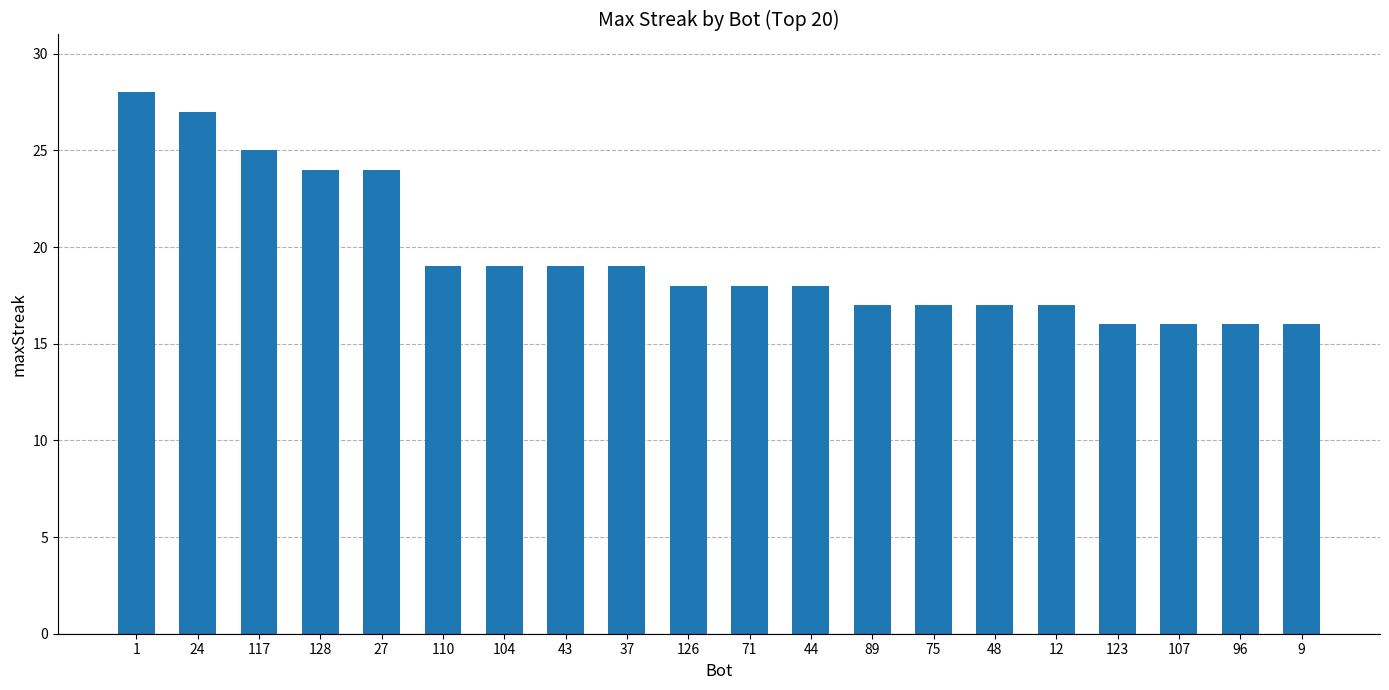

How many bars are there in total?

20